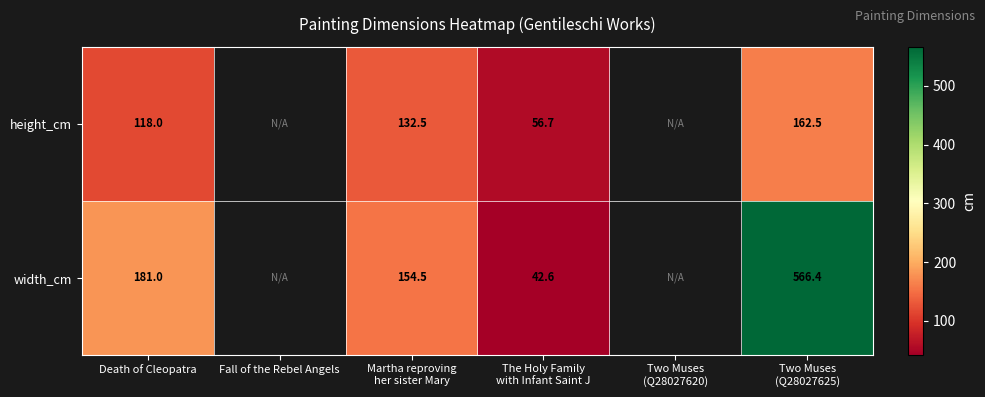

The width_cm series shows 288.4 at Death of Cleopatra. True or false?

False